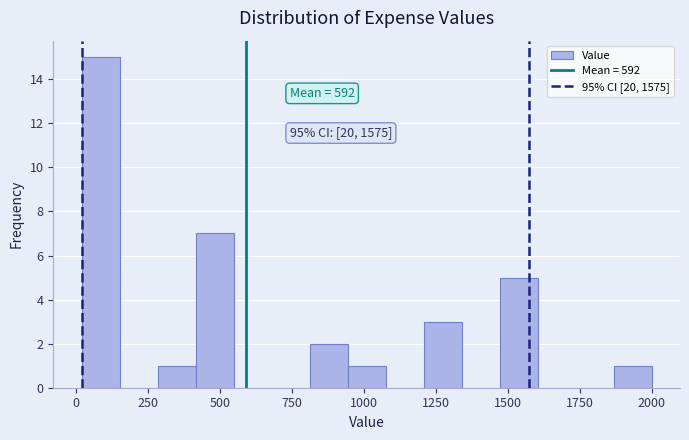

Read against the x-axis, roughly where is the centre of the tallest bar?

100